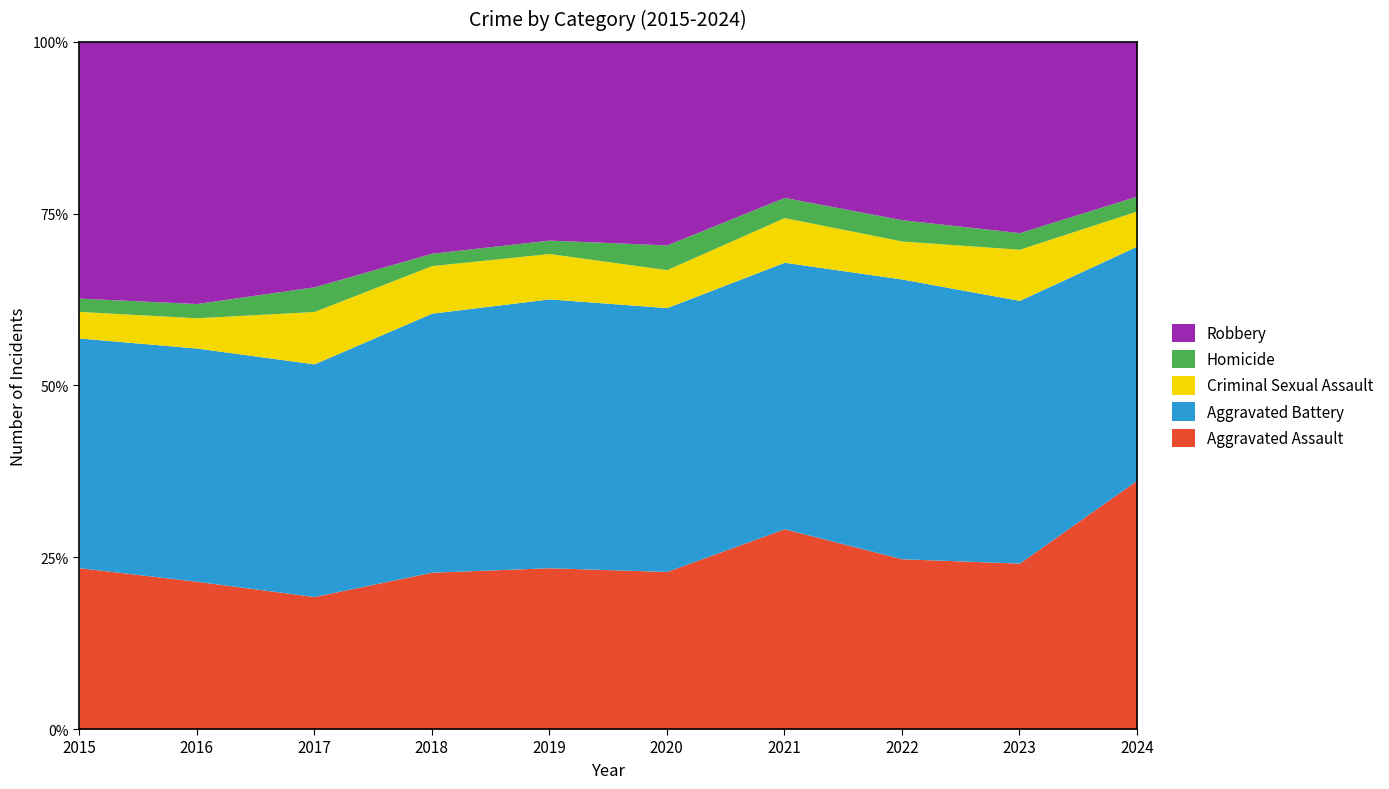

Reading right to left, transcribe all the data shown in this chart.

Aggravated Assault: 184	120	112	139	83	96	89	86	83	85
Aggravated Battery: 173	190	184	185	139	160	147	151	131	121
Criminal Sexual Assault: 26	37	25	31	20	27	27	34	17	14
Homicide: 11	12	14	14	13	8	7	16	8	7
Robbery: 114	138	117	108	107	118	120	159	147	135